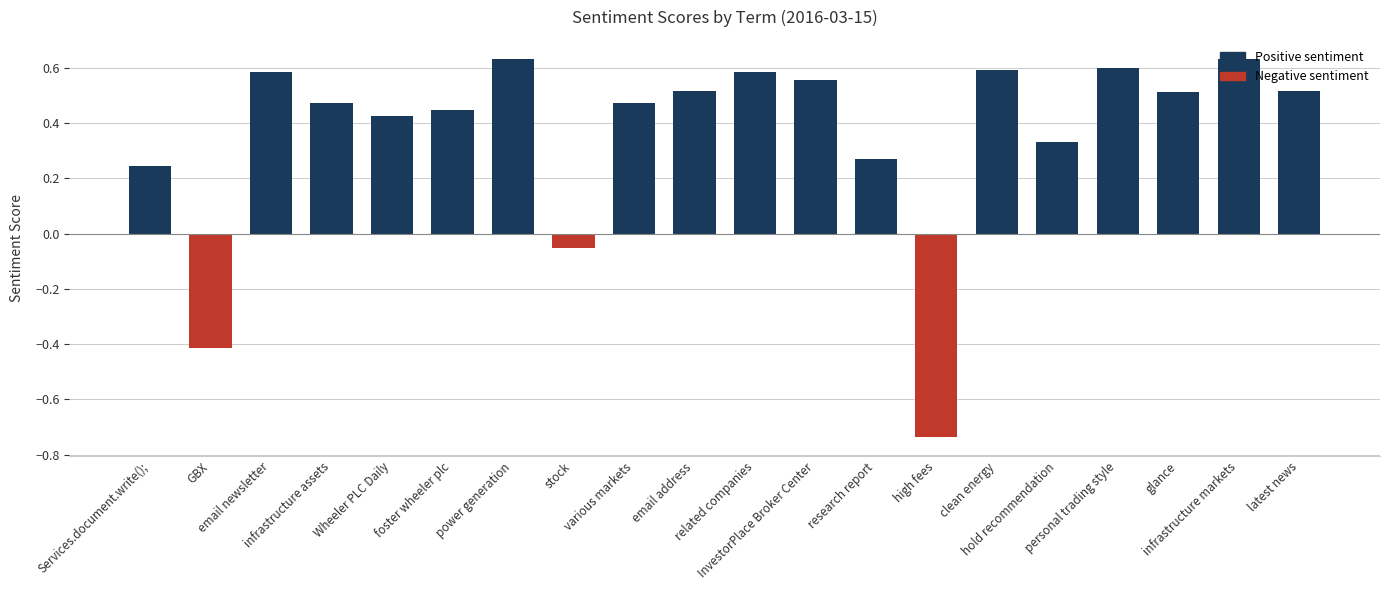

What is the difference between the maximum and minimum values?

1.4